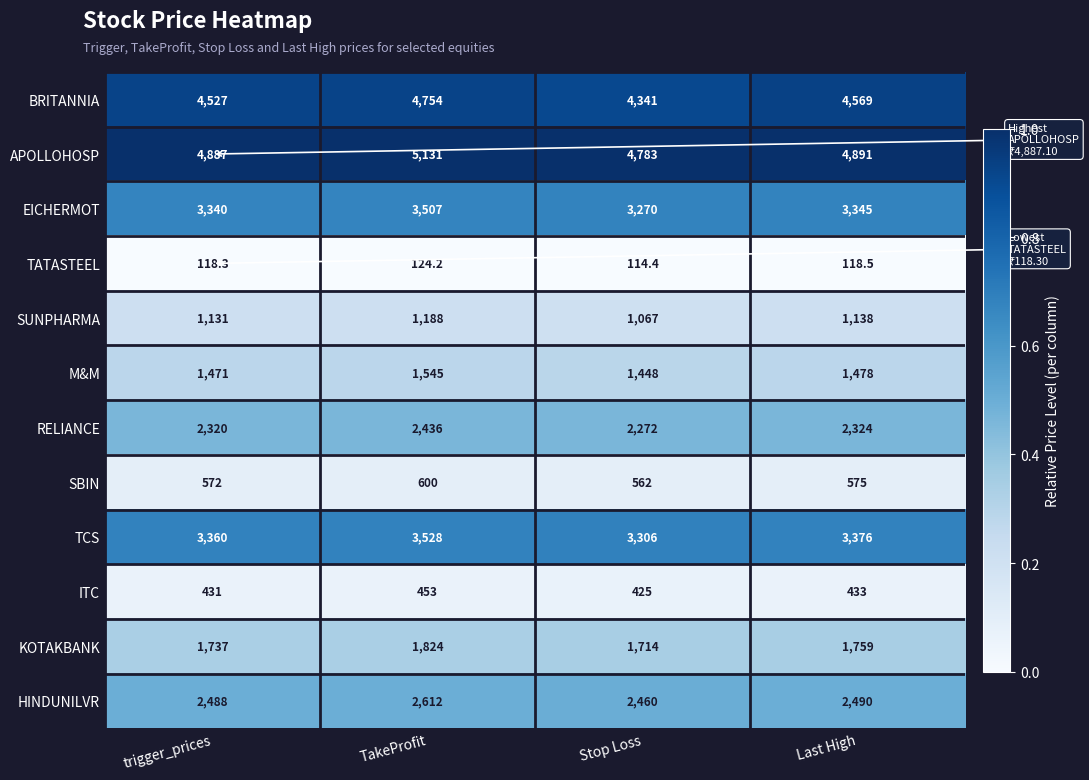

Rank the series by their maximum value, from highest to lowest.

APOLLOHOSP, BRITANNIA, TCS, EICHERMOT, HINDUNILVR, RELIANCE, KOTAKBANK, M&M, SUNPHARMA, SBIN, ITC, TATASTEEL